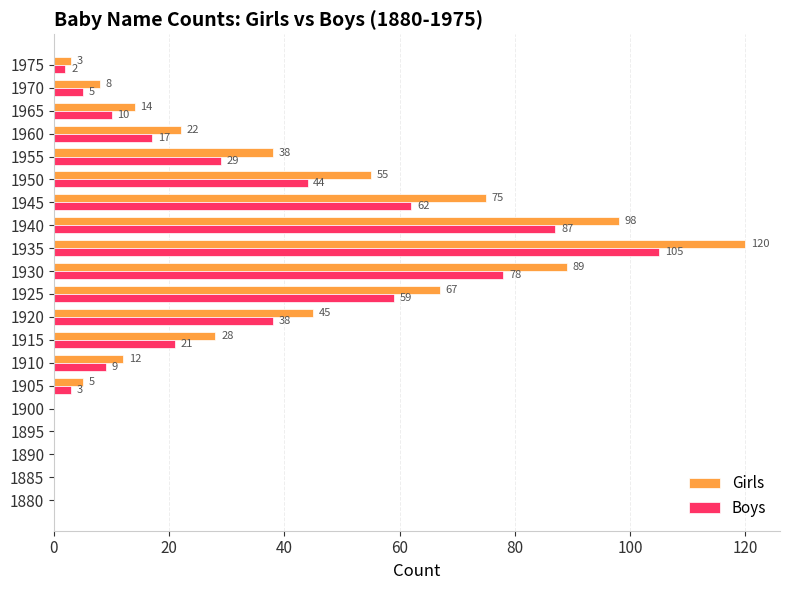

The Boys series shows 0 at 1900. True or false?

True